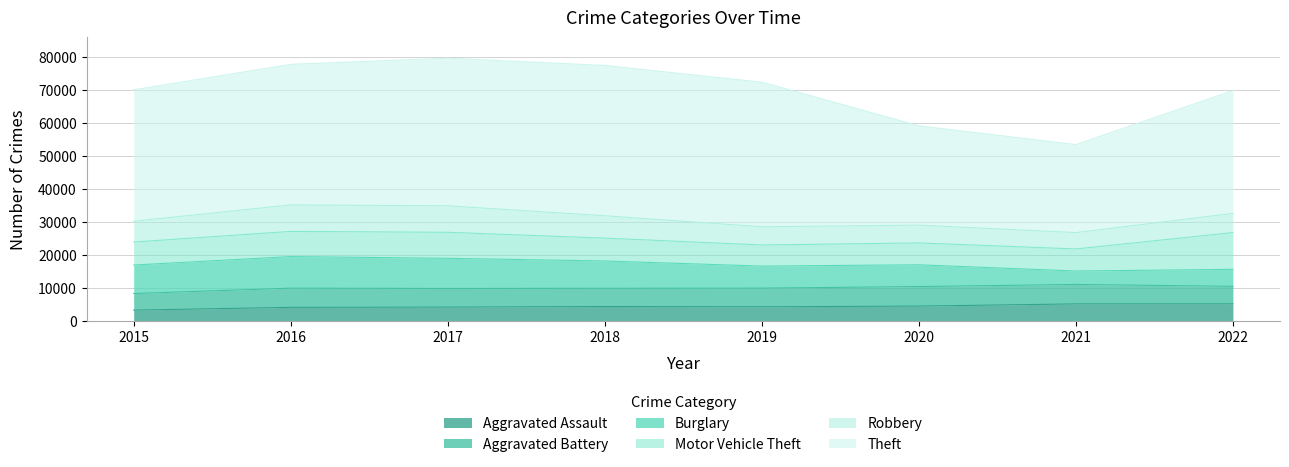

True or false: Robbery and Theft intersect in this chart.

False